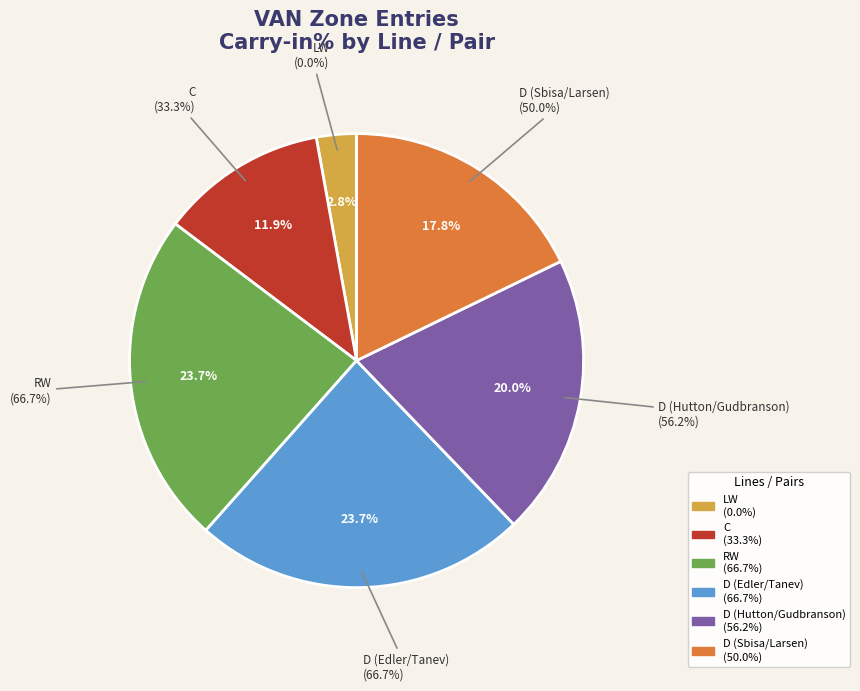

What is the largest slice in the pie chart?

RW